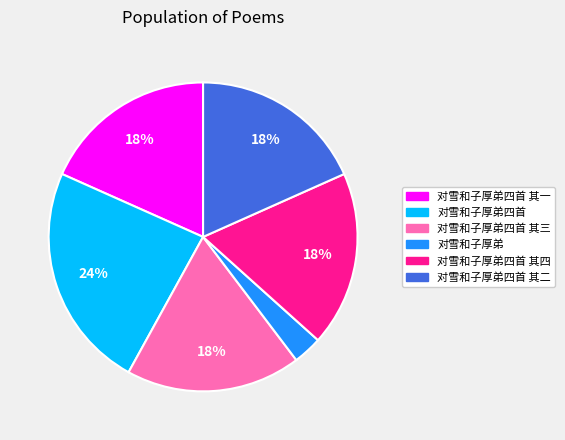

To the nearest percent, what is the difference between the largest and smallest slice percentages?

21%